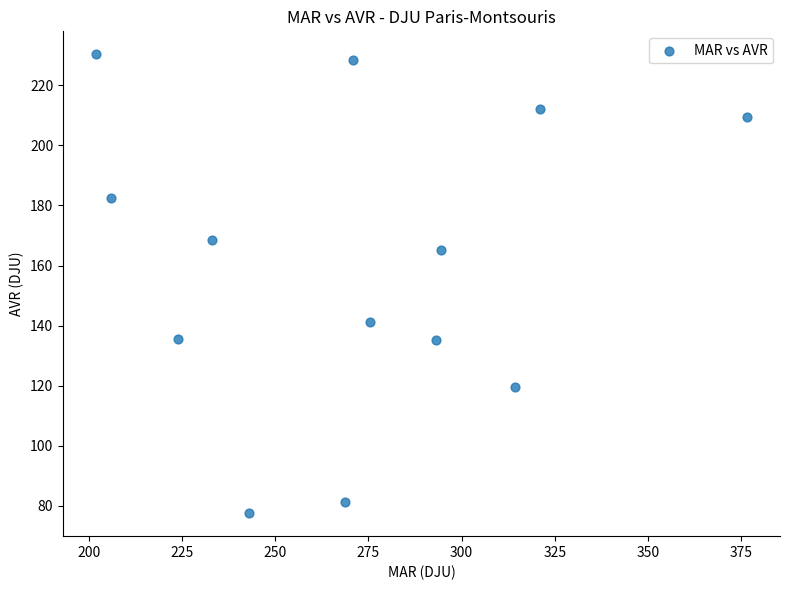

What is the range of X values (max minus min)?

174.7